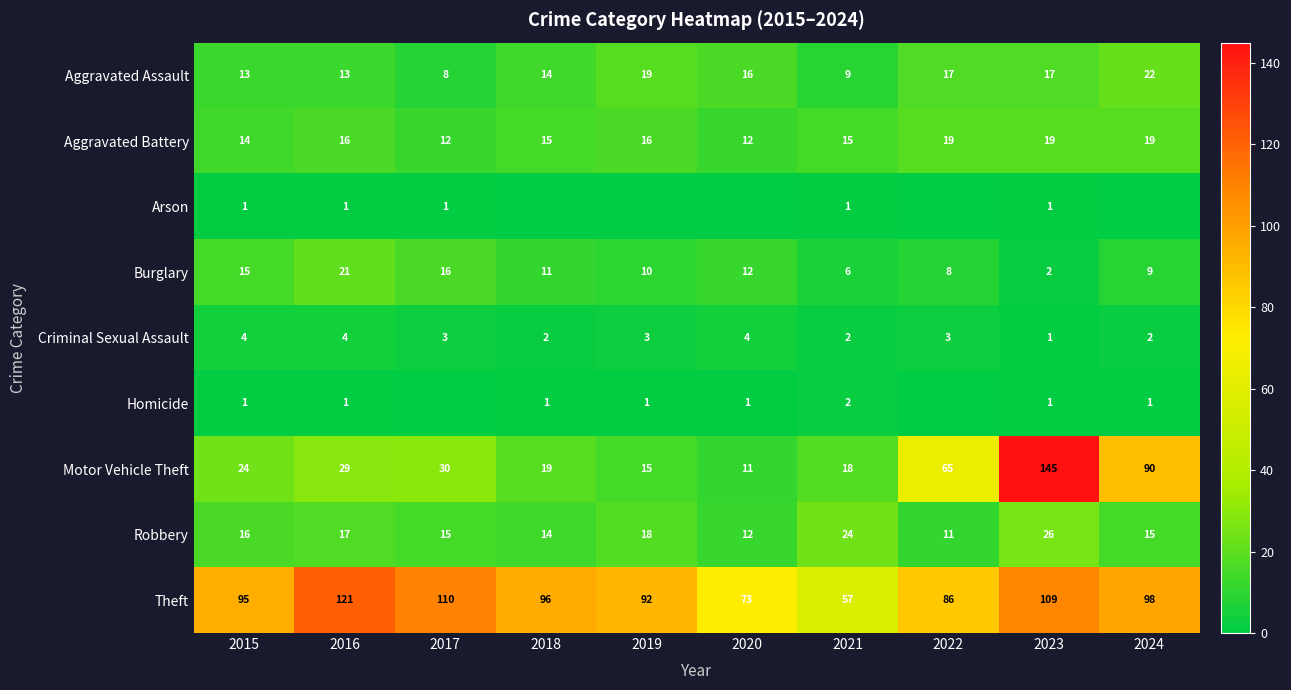

What is the spread (max minus min) of values at 2018?

96